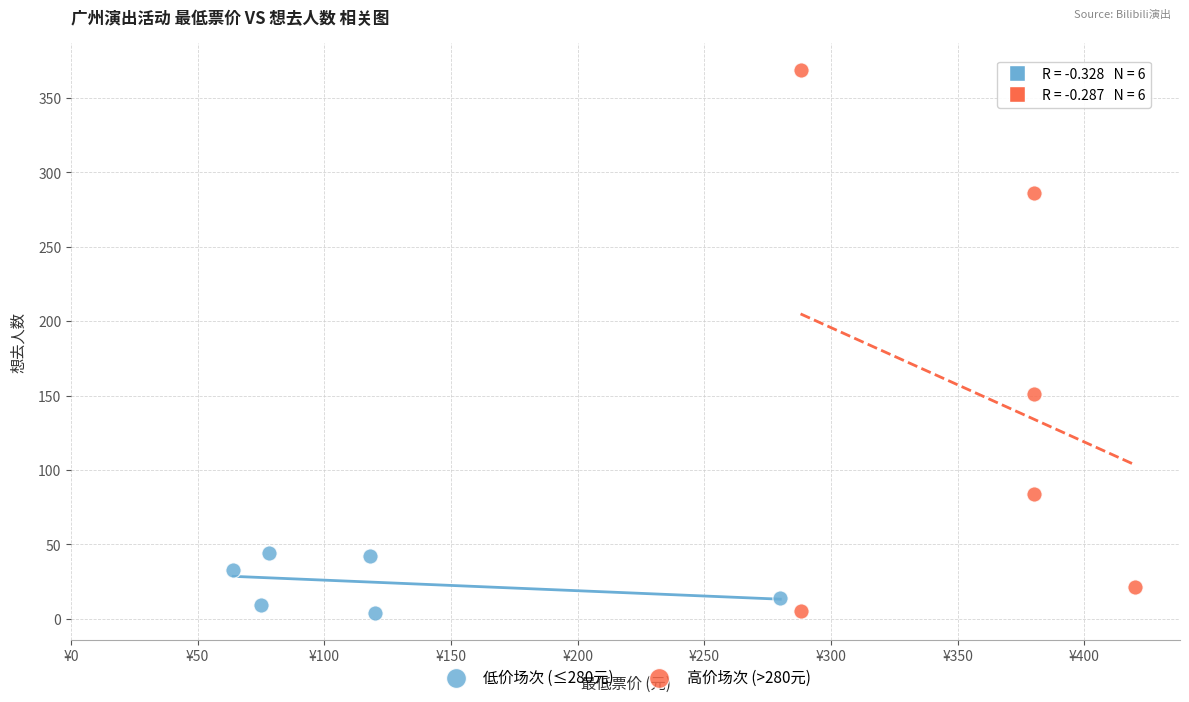

Which series reaches the maximum Y coordinate?

高价场次 (>280元)